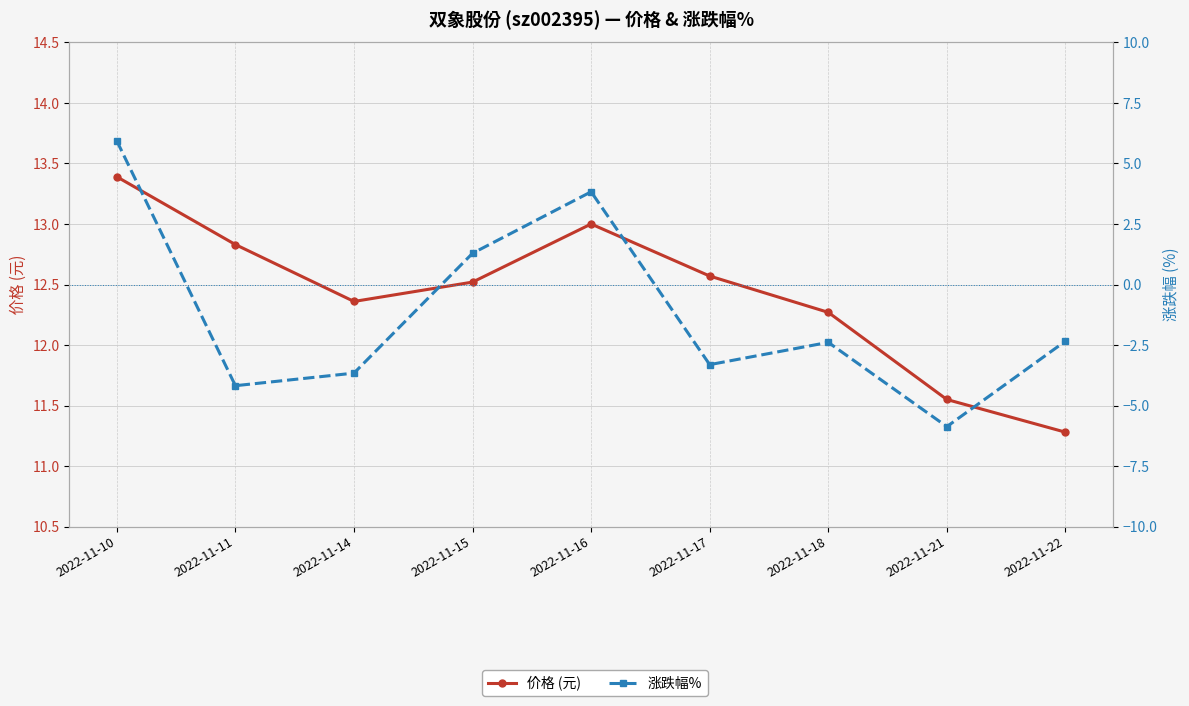

True or false: 涨跌幅% and 价格 (元) cross at least once.

False